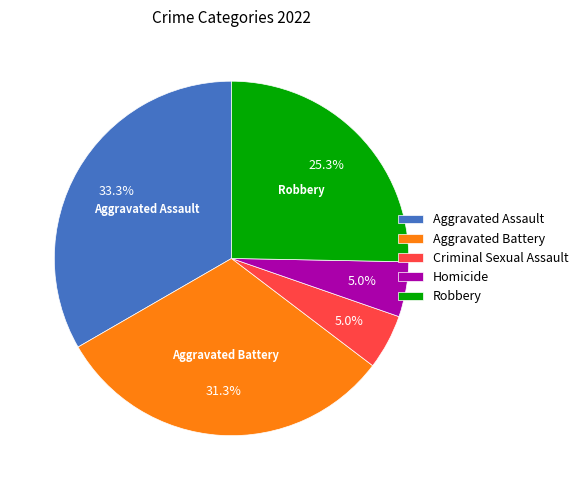

What percentage is the Criminal Sexual Assault slice, to the nearest percent?

5%